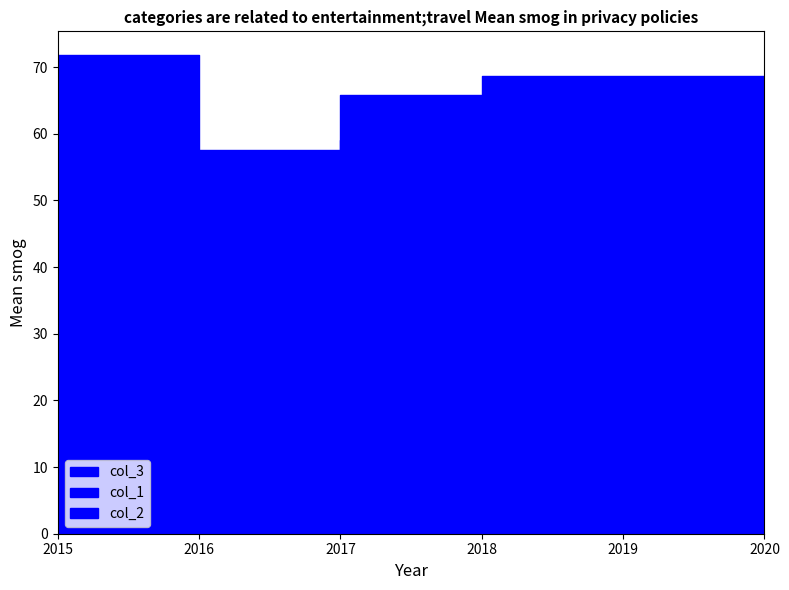

True or false: col_1 and col_3 intersect in this chart.

False